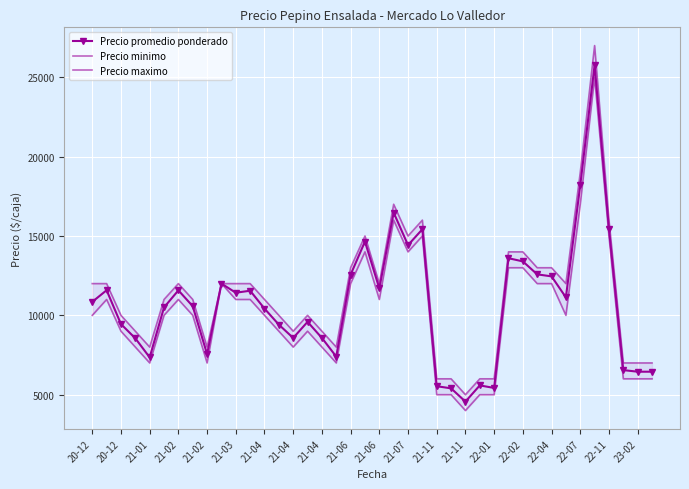

True or false: Precio minimo has a value of 16386 at 20-12.

False